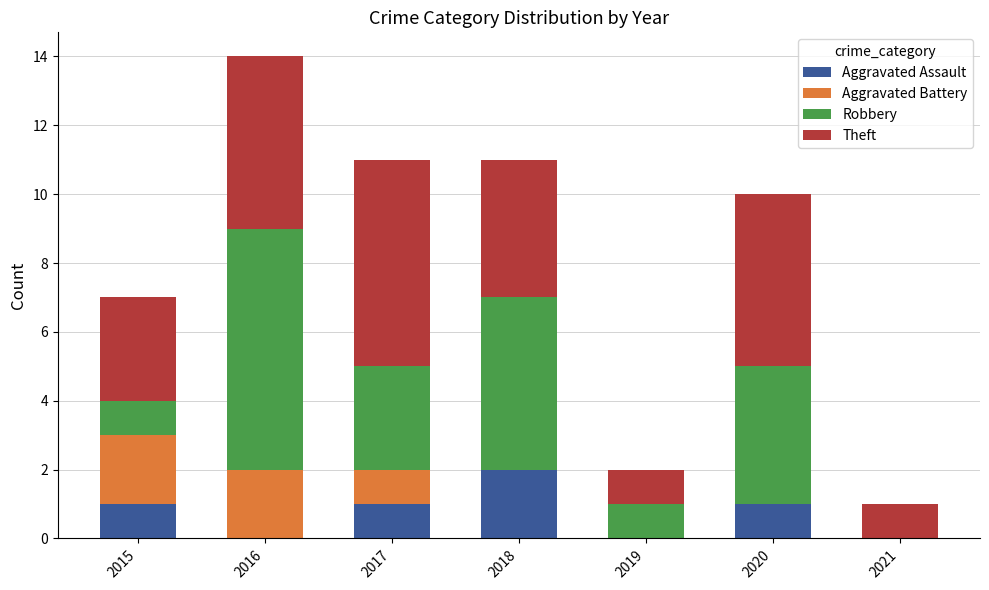

The value of Aggravated Assault at 2019 is 0. True or false?

True